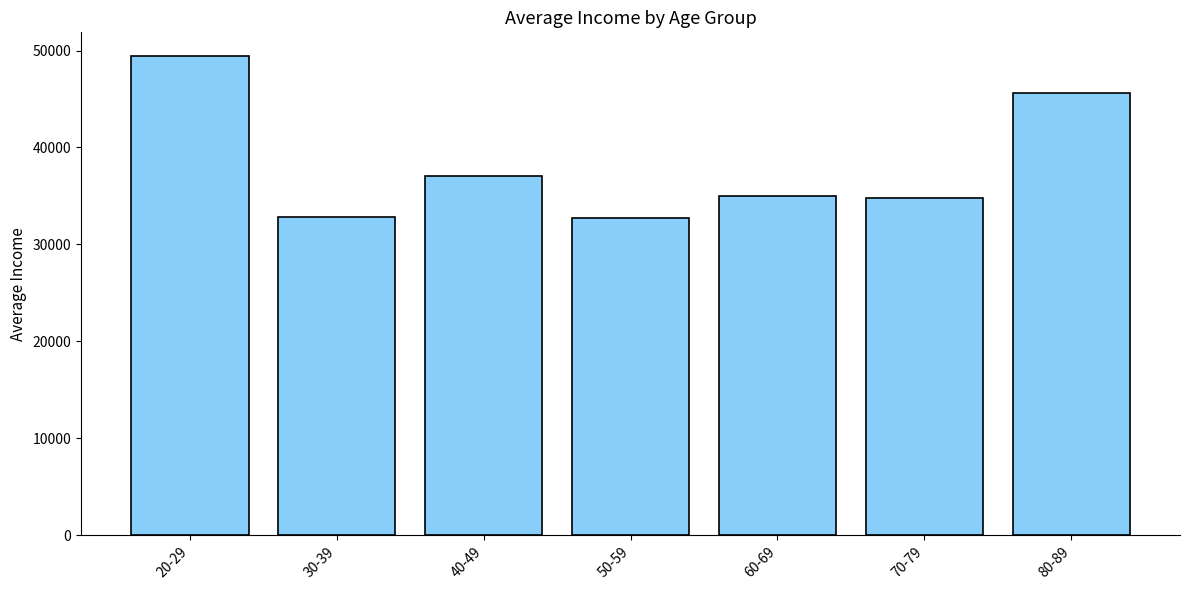

What is the minimum value shown in the chart?

32721.6